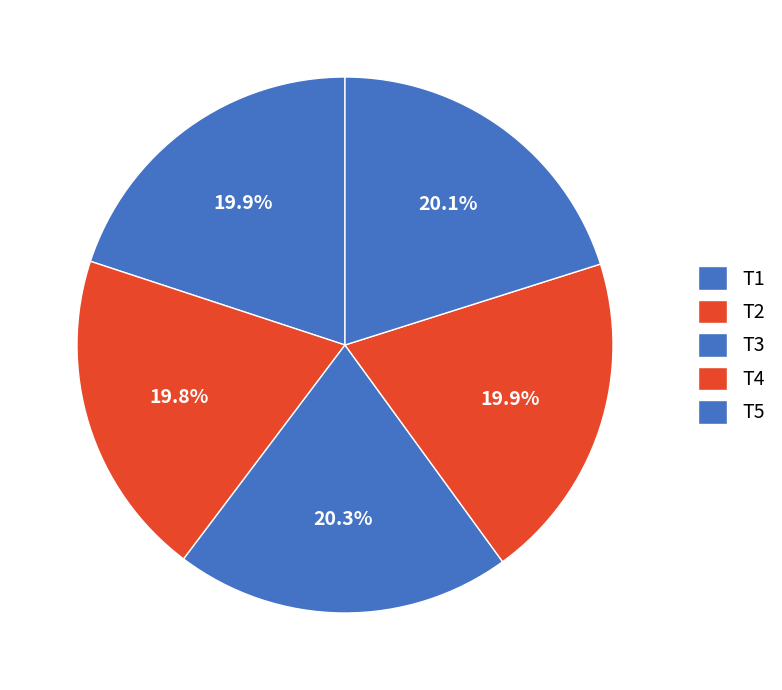

What is the smallest slice in the pie chart?

T2